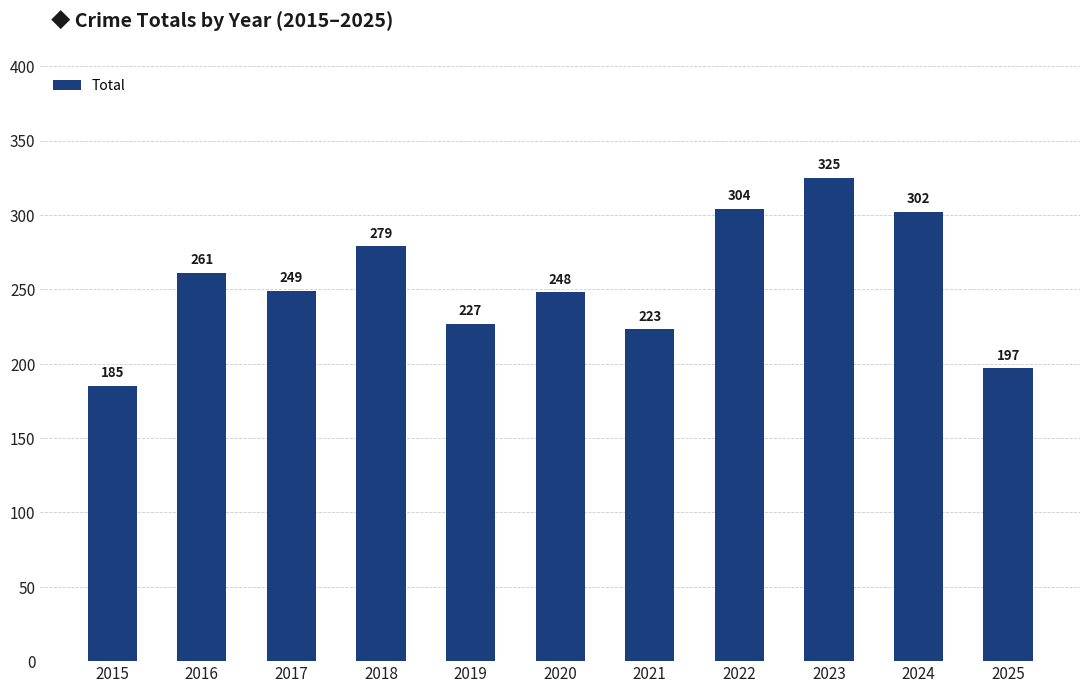

List the labels in order of value, largest first.

2023, 2022, 2024, 2018, 2016, 2017, 2020, 2019, 2021, 2025, 2015